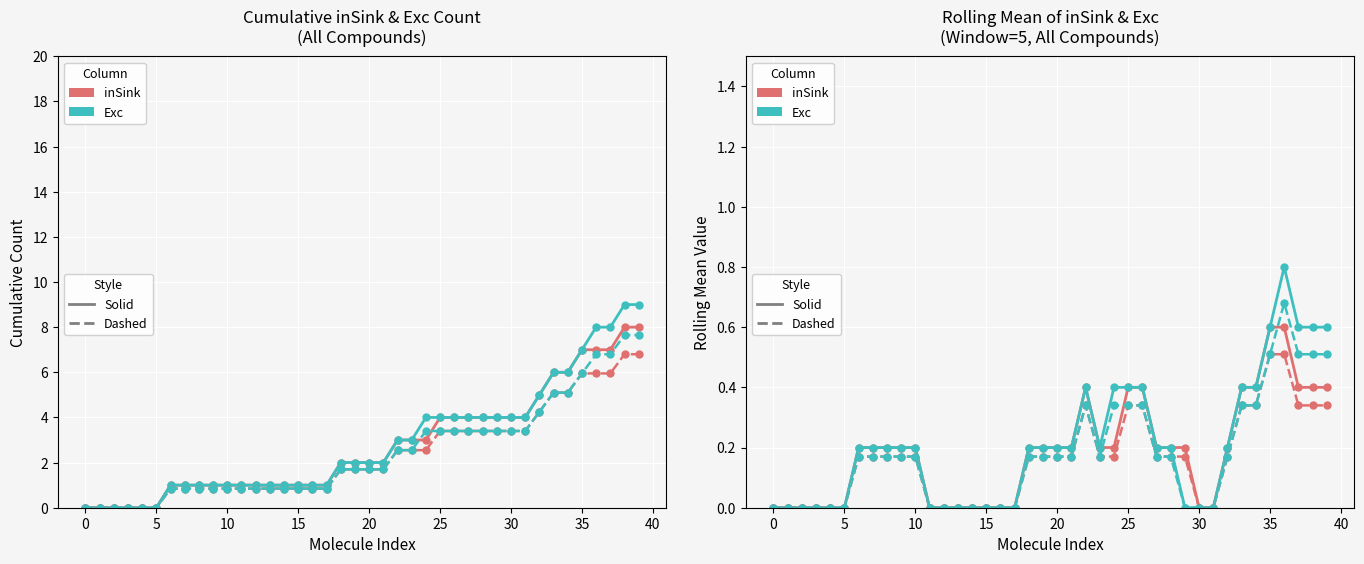

Rank the series by their average value, from lowest to highest.

inSink (dashed), Exc (dashed), inSink (solid), Exc (solid)